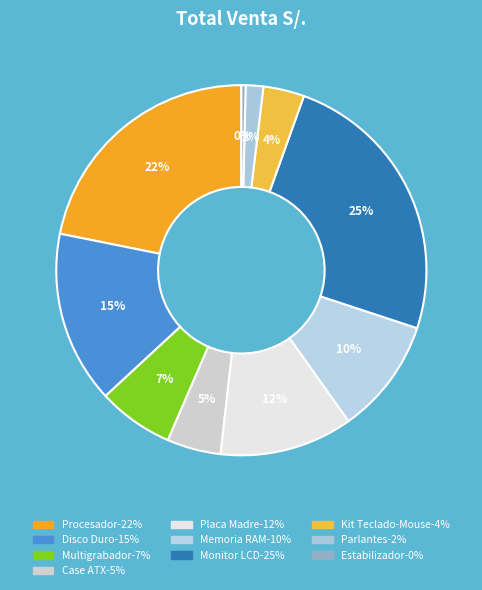

To the nearest percent, what is the difference between the Placa Madre and Case ATX slice percentages?

7%